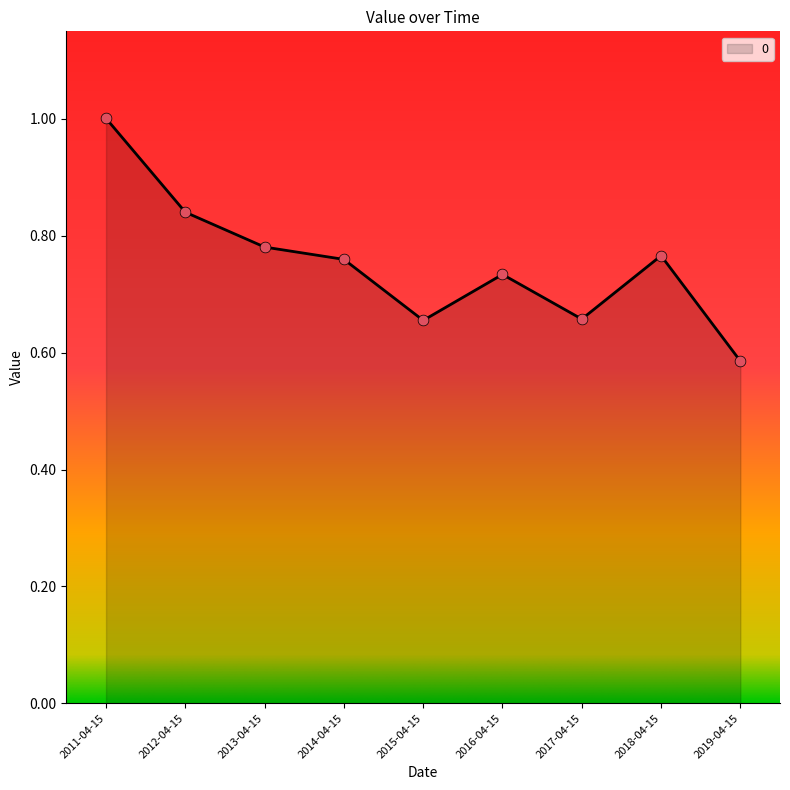

What is the change in value from 2011-04-15 to 2015-04-15?

-0.3